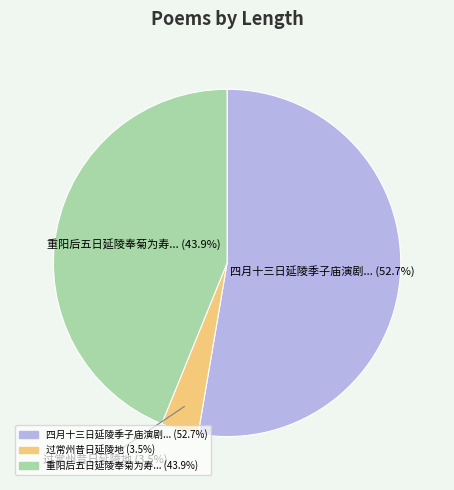

How many segments does this pie chart have?

3